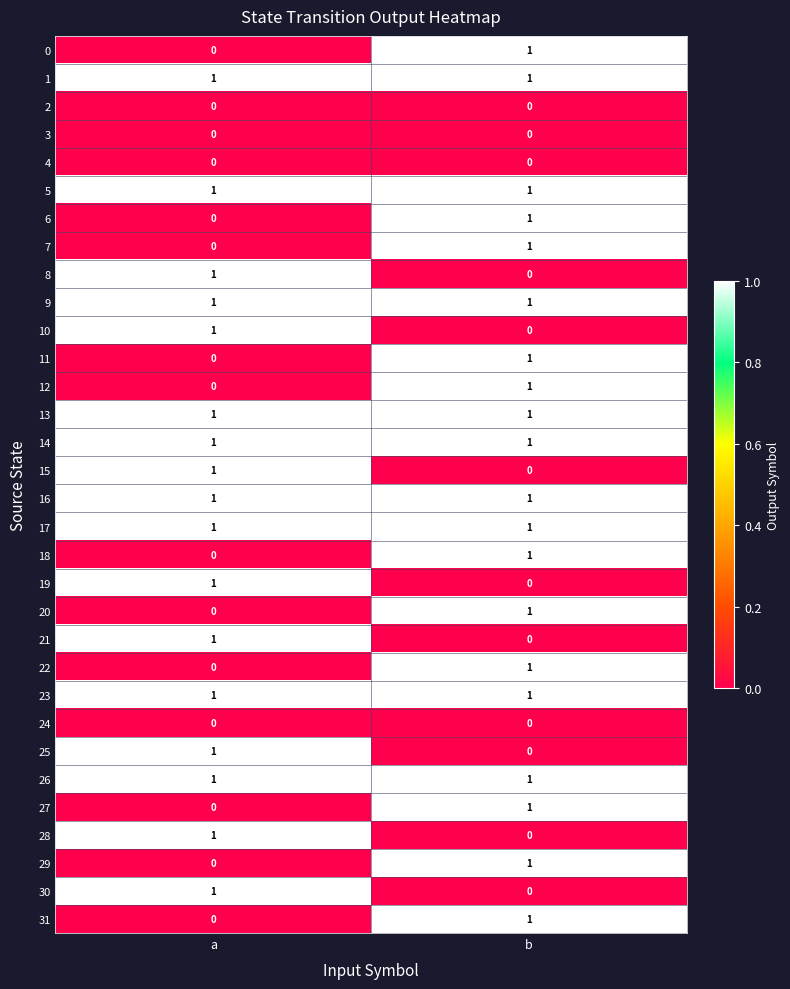

The value of 18 at a is 0. True or false?

True